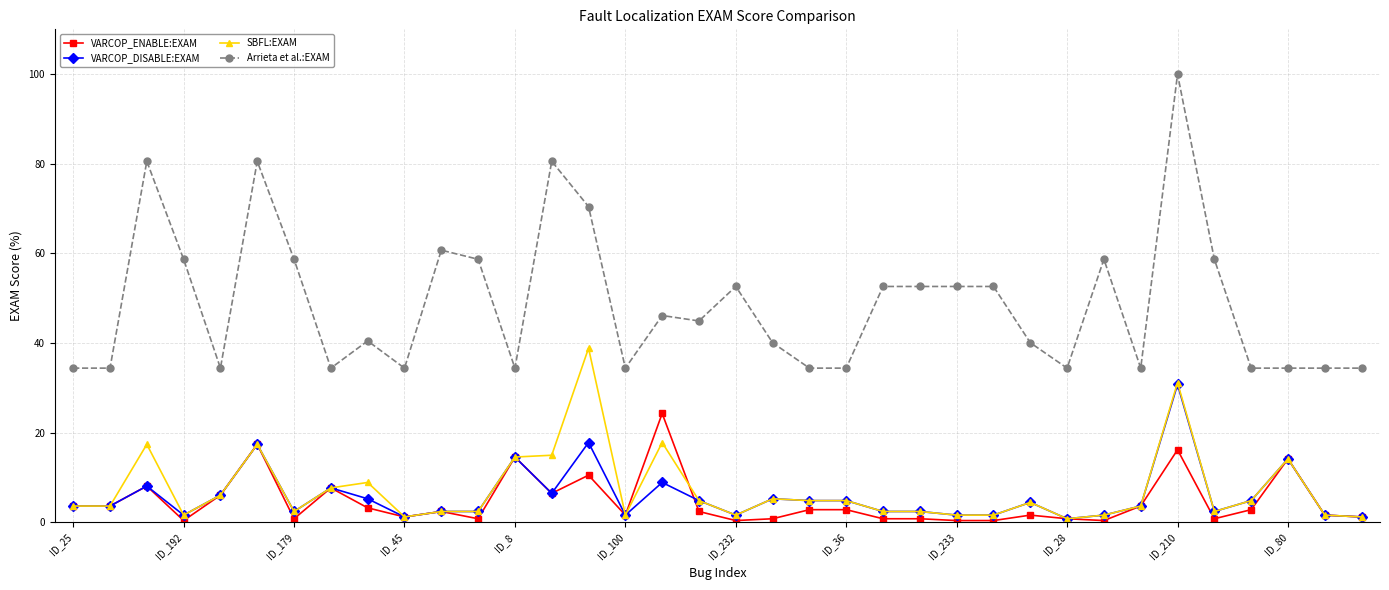

How many lines are shown in the chart?

4